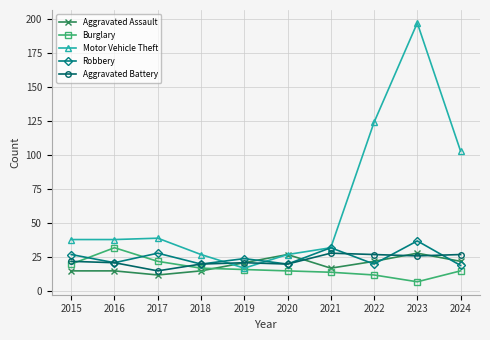

Which series has the largest total across all categories?

Motor Vehicle Theft